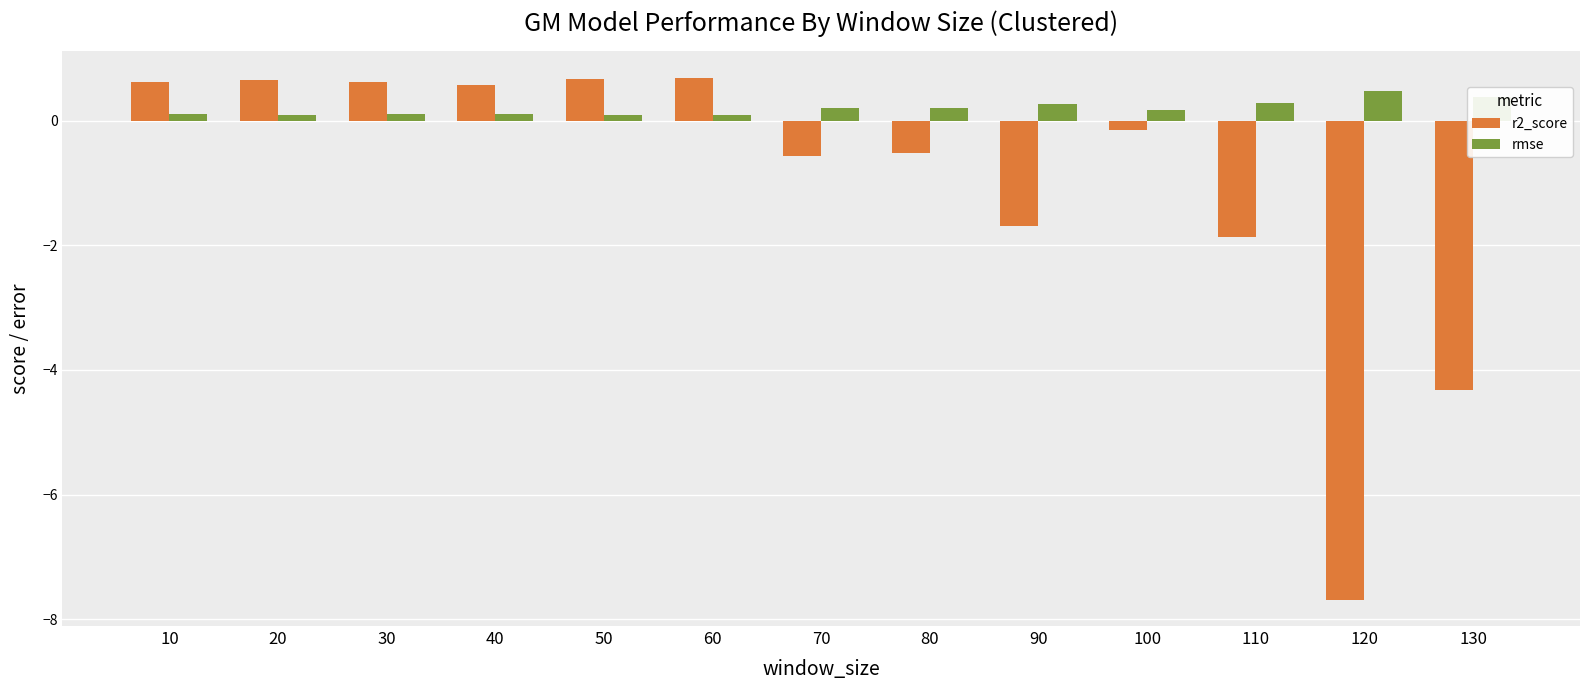

What is the highest value of the rmse series?

0.5